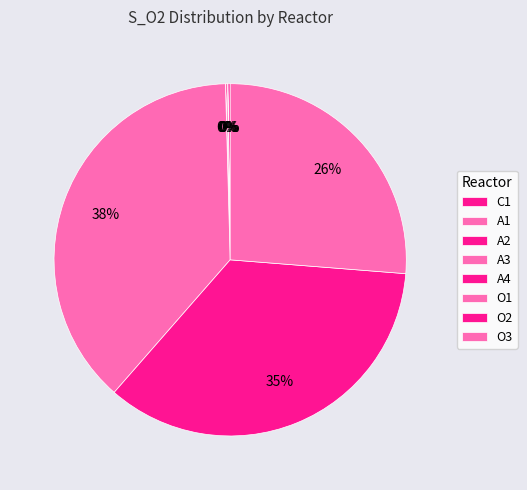

To the nearest percent, what is the difference between the largest and smallest slice percentages?

38%